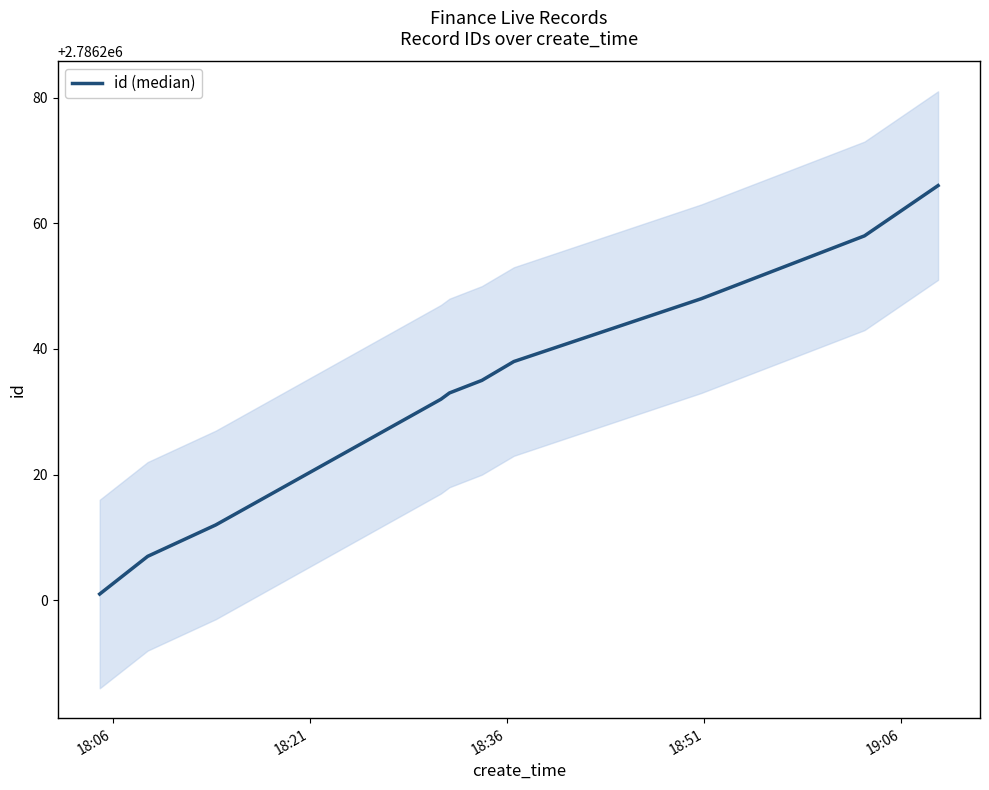

What is the value of the 2nd point from the left?

2786207